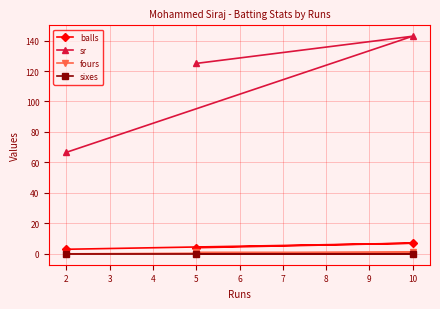

What is the total value across all series at 2?

69.7